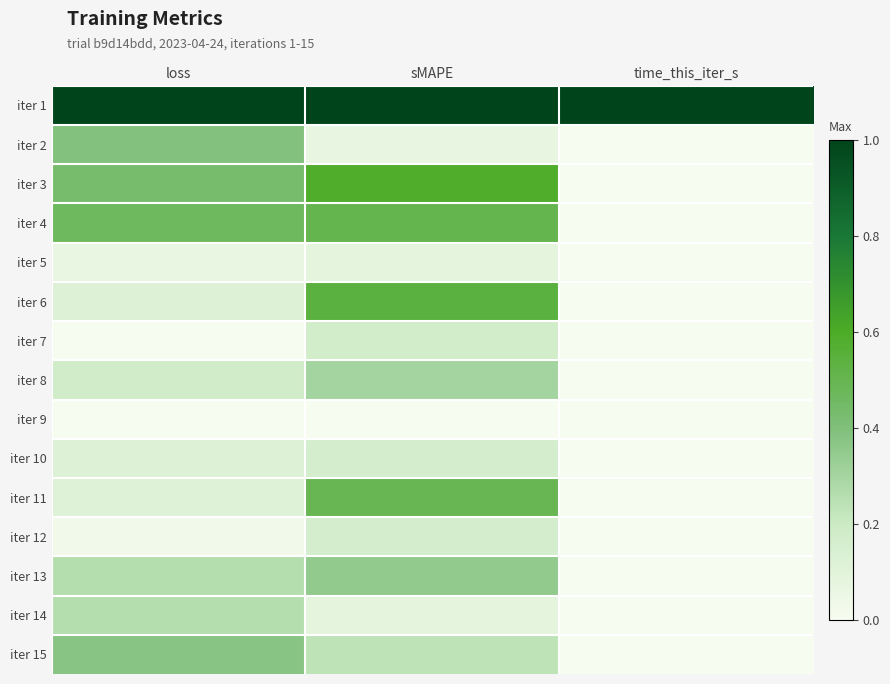

Reading left to right, what are all the values shown in this chart?

iter 1: loss=1.0	sMAPE=1.0	time_this_iter_s=1.0
iter 2: loss=0.4	sMAPE=0.1	time_this_iter_s=0.0
iter 3: loss=0.4	sMAPE=0.6	time_this_iter_s=0.0
iter 4: loss=0.5	sMAPE=0.5	time_this_iter_s=0.0
iter 5: loss=0.1	sMAPE=0.1	time_this_iter_s=0.0
iter 6: loss=0.1	sMAPE=0.5	time_this_iter_s=0.0
iter 7: loss=0.0	sMAPE=0.2	time_this_iter_s=0.0
iter 8: loss=0.2	sMAPE=0.3	time_this_iter_s=0.0
iter 9: loss=0.0	sMAPE=0.0	time_this_iter_s=0.0
iter 10: loss=0.1	sMAPE=0.2	time_this_iter_s=0.0
iter 11: loss=0.1	sMAPE=0.5	time_this_iter_s=0.0
iter 12: loss=0.0	sMAPE=0.2	time_this_iter_s=0.0
iter 13: loss=0.3	sMAPE=0.3	time_this_iter_s=0.0
iter 14: loss=0.3	sMAPE=0.1	time_this_iter_s=0.0
iter 15: loss=0.4	sMAPE=0.2	time_this_iter_s=0.0